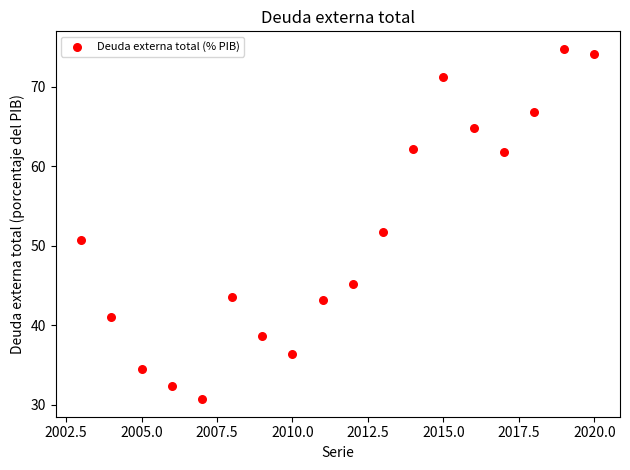

What is the range of X values (max minus min)?

17.0